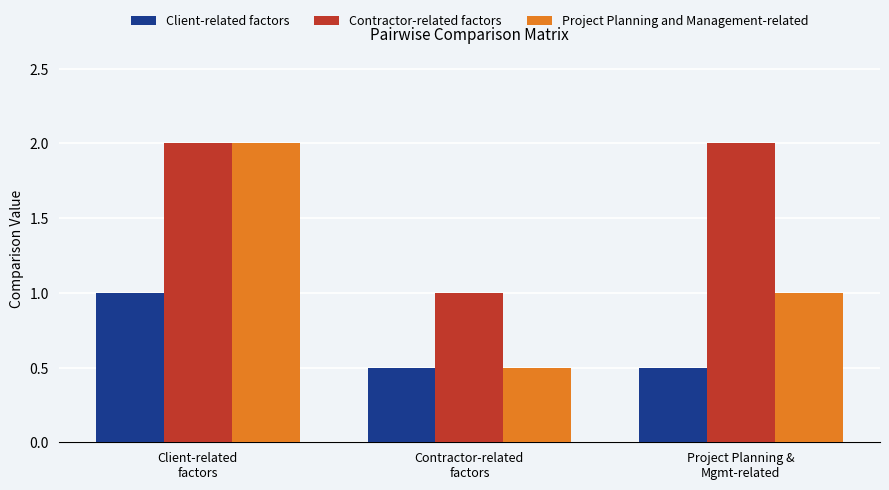

What is the smallest value displayed?

0.5